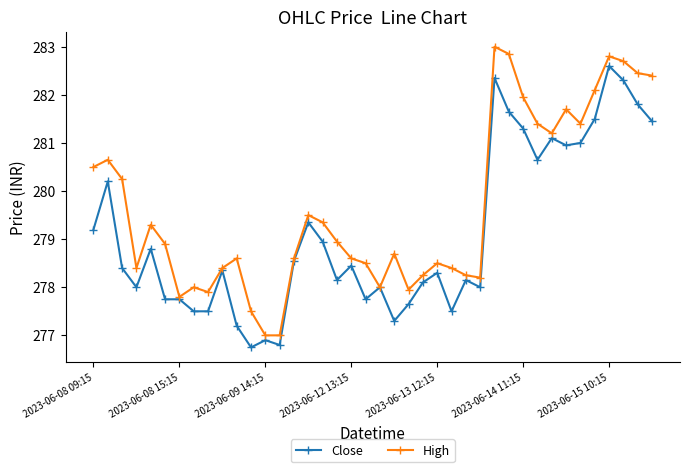

What is the value of the Close point at the 28th from the left?

278.0